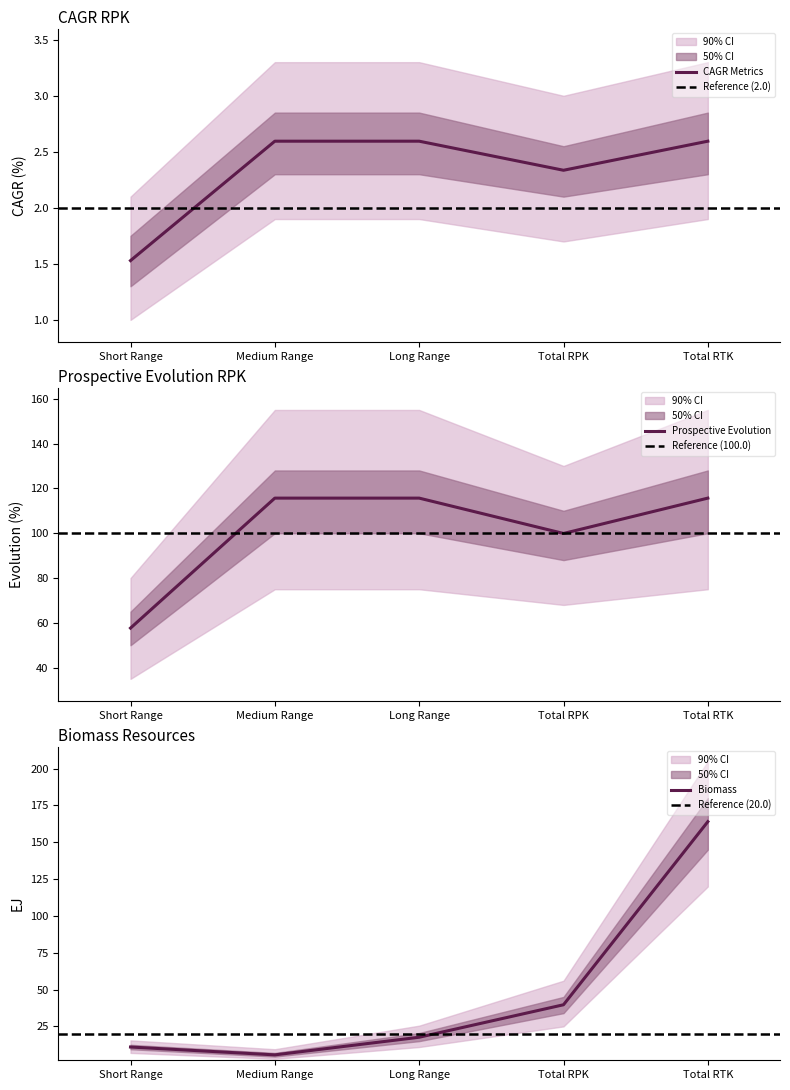

Reading left to right, extract all data points from this chart.

CAGR Metrics: Short Range=1.5	Medium Range=2.6	Long Range=2.6	Total RPK=2.3	Total RTK=2.6
Prospective Evolution RPK: Short Range=57.7	Medium Range=115.7	Long Range=115.7	Total RPK=99.9	Total RTK=115.7
Biomass Resources: Short Range=11.0	Medium Range=5.7	Long Range=17.6	Total RPK=39.7	Total RTK=164.0